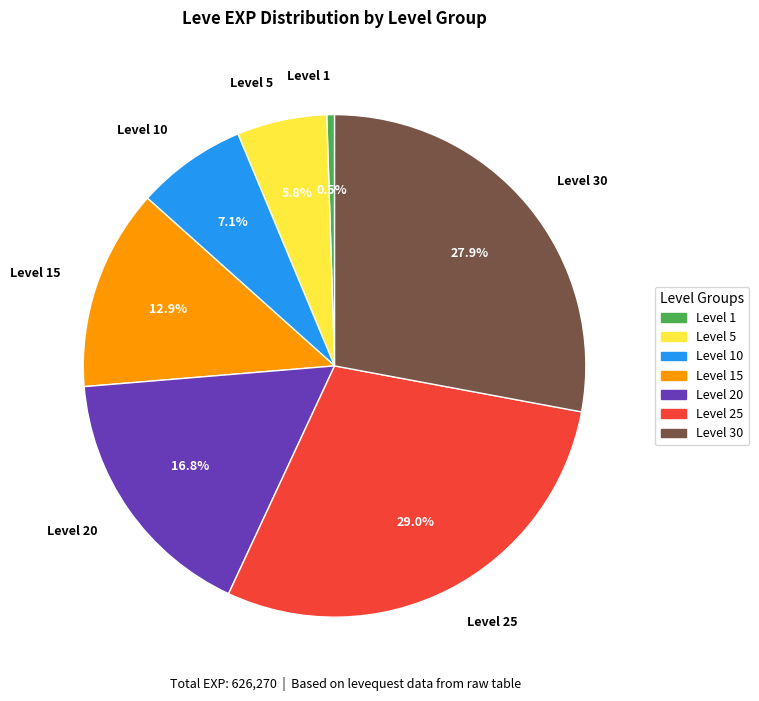

How many segments does this pie chart have?

7